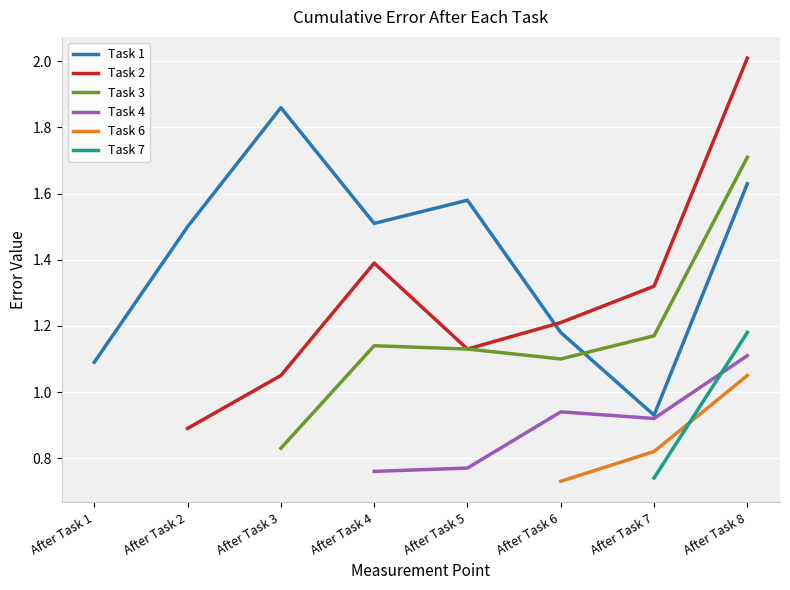

What are all the series names shown in the legend?

Task 1, Task 2, Task 3, Task 4, Task 6, Task 7